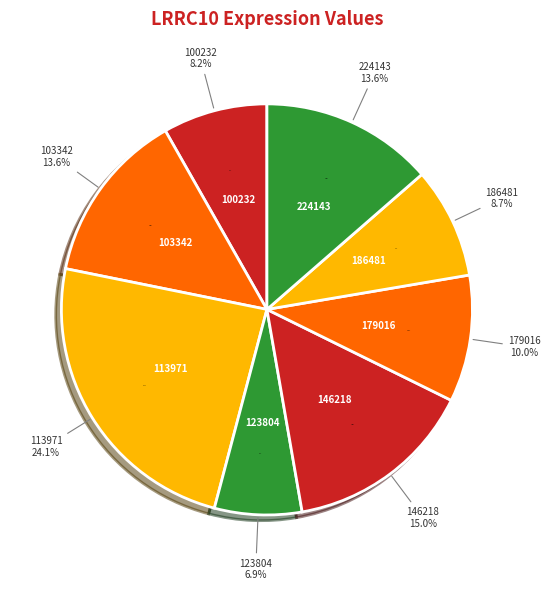

Which slice is the smallest?

123804